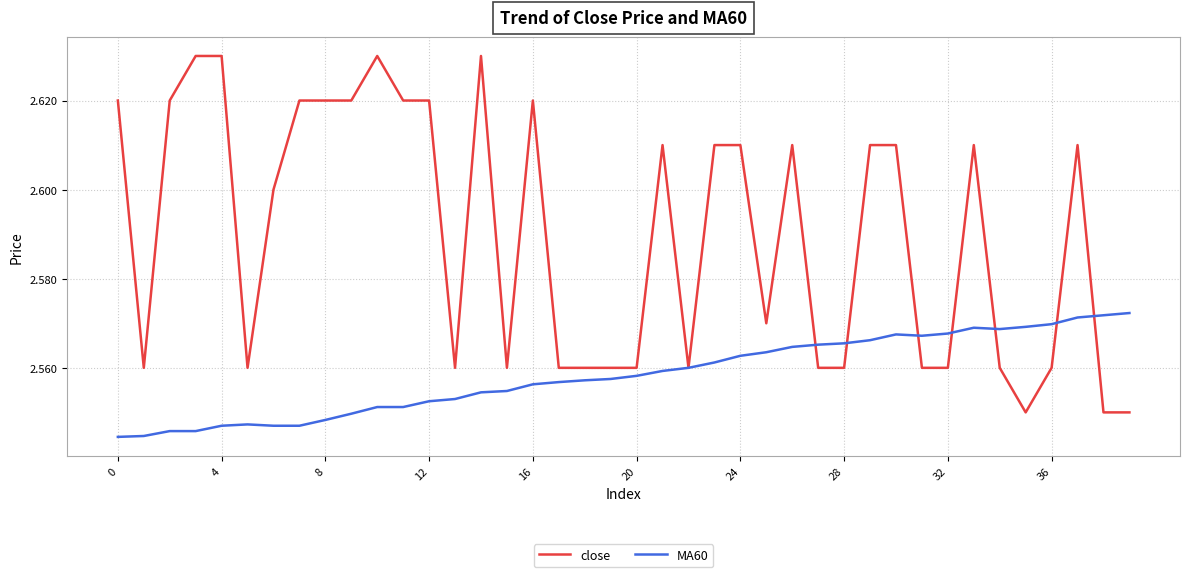

List the series in order of their peak value, highest first.

close, MA60